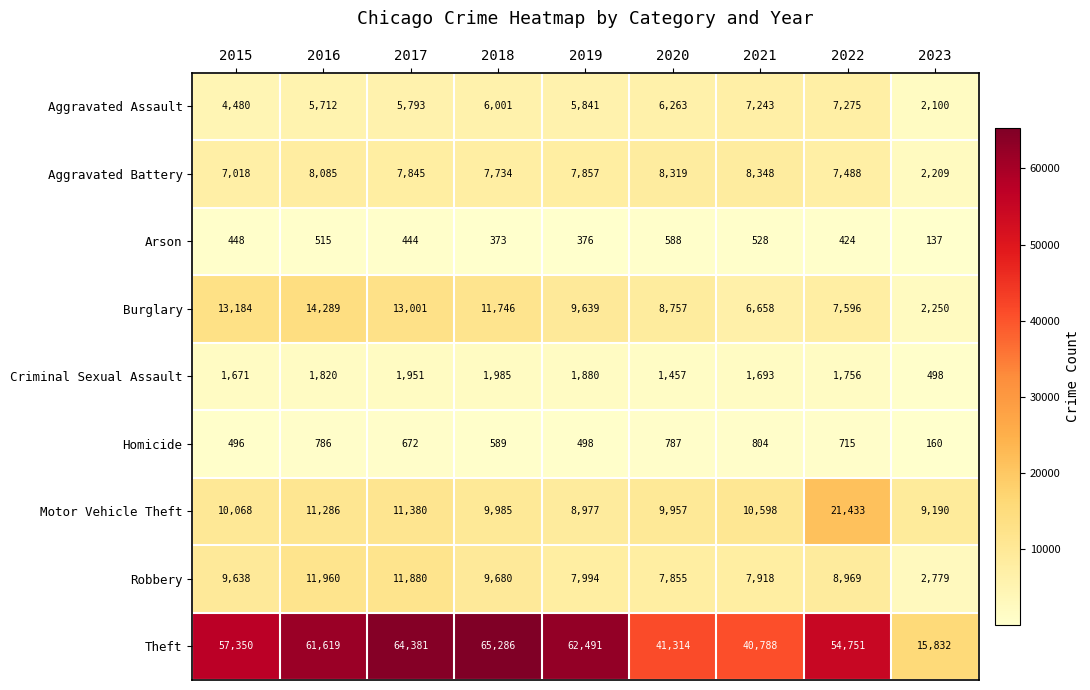

What is the spread (max minus min) of values at 2018?

64913